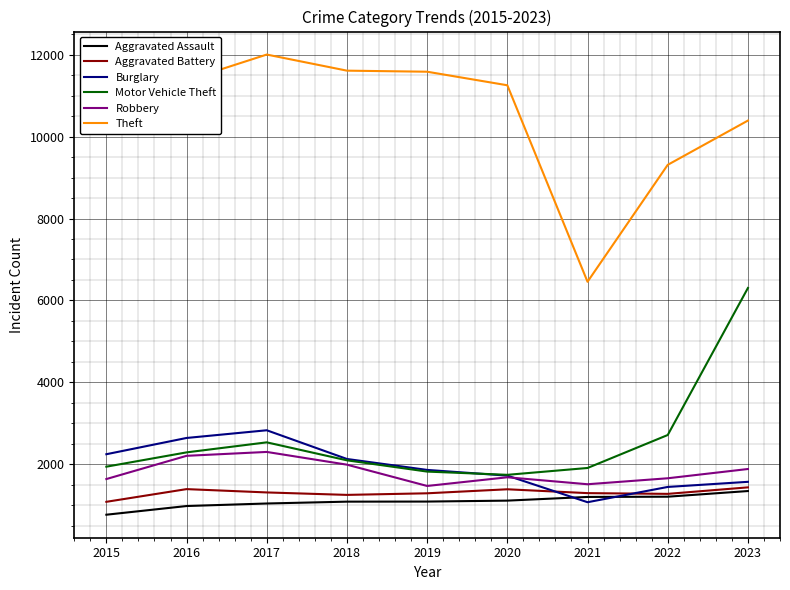

The Aggravated Assault series shows 980 at 2016. True or false?

True